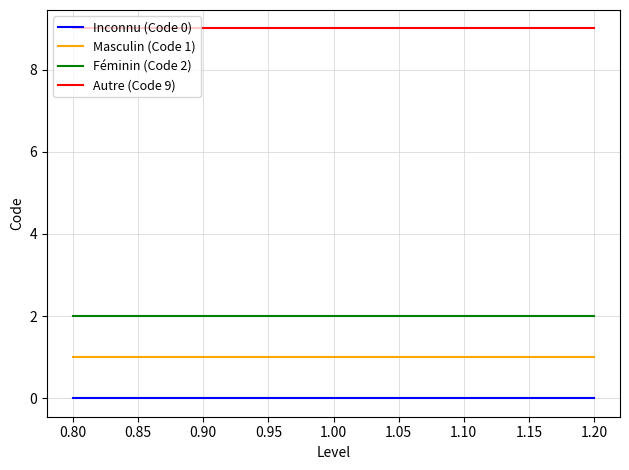

True or false: Inconnu (Code 0) and Féminin (Code 2) intersect in this chart.

False